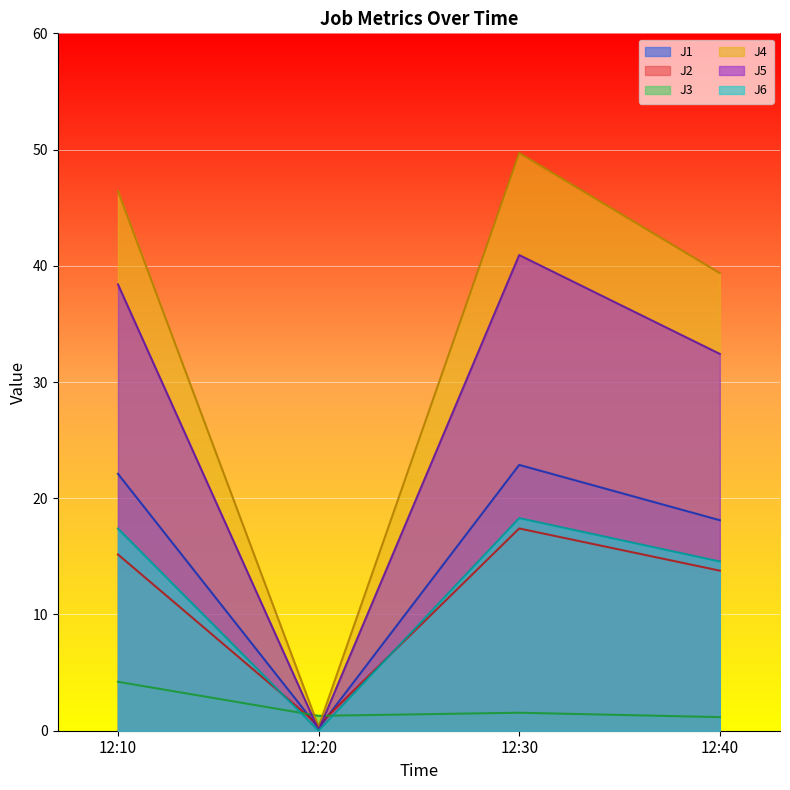

Which series has the largest total across all categories?

J4